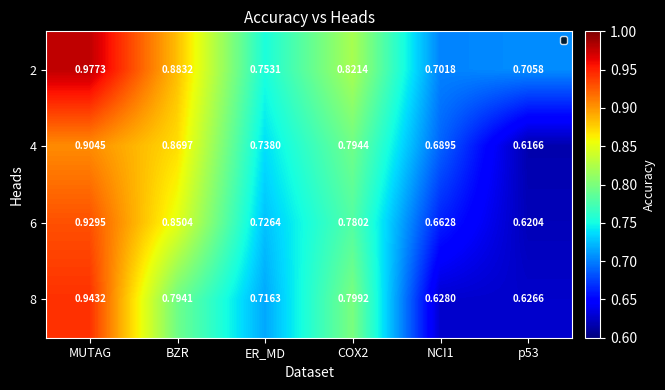

Between ER_MD and COX2, which series saw the biggest shift?

8